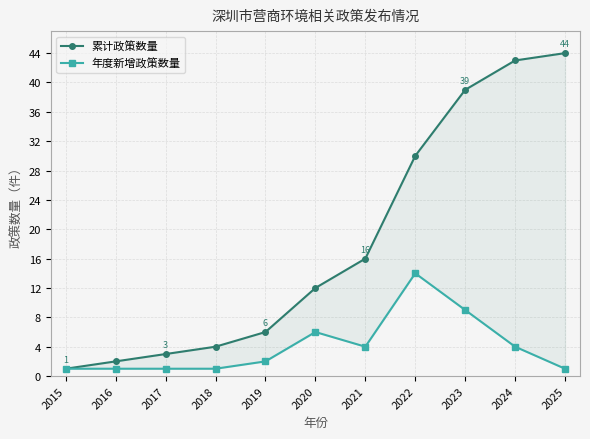

Between 2019 and 2023, which series saw the biggest shift?

累计政策数量